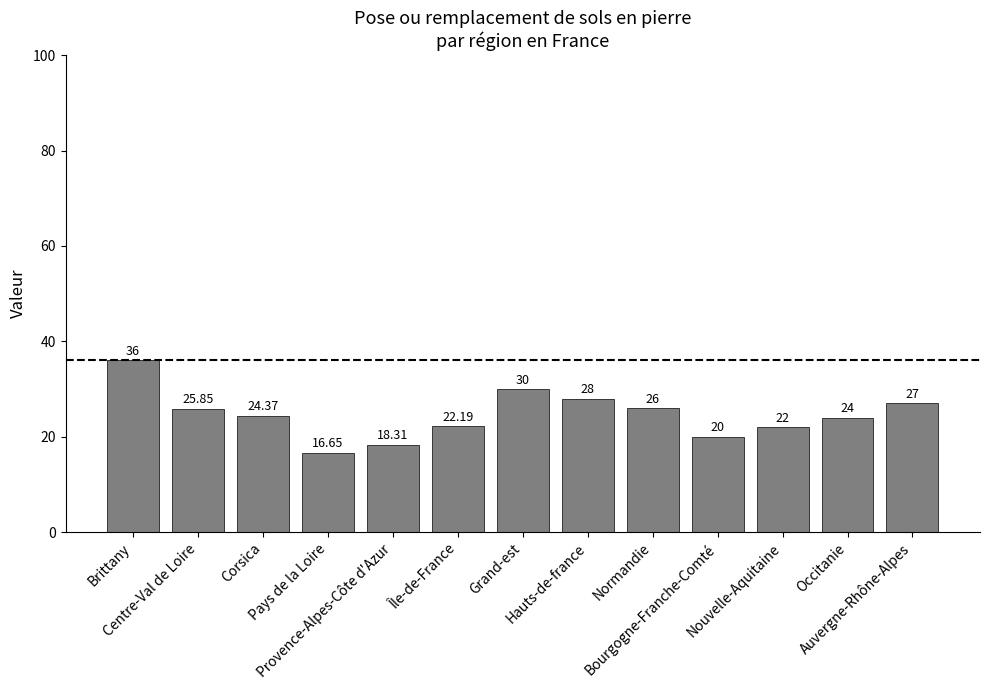

Reading left to right, what are all the values shown in this chart?

Brittany=36.0	Centre-Val de Loire=25.9	Corsica=24.4	Pays de la Loire=16.6	Provence-Alpes-Côte d'Azur=18.3	Île-de-France=22.2	Grand-est=30.0	Hauts-de-france=28.0	Normandie=26.0	Bourgogne-Franche-Comté=20.0	Nouvelle-Aquitaine=22.0	Occitanie=24.0	Auvergne-Rhône-Alpes=27.0